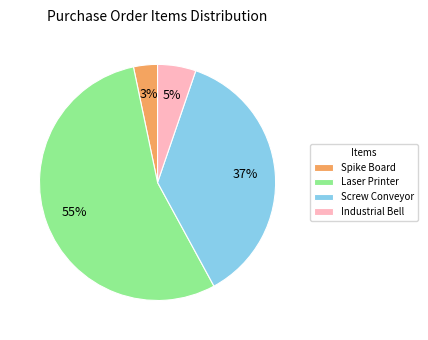

What is the ratio of the value at Spike Board to the value at Industrial Bell?

0.6